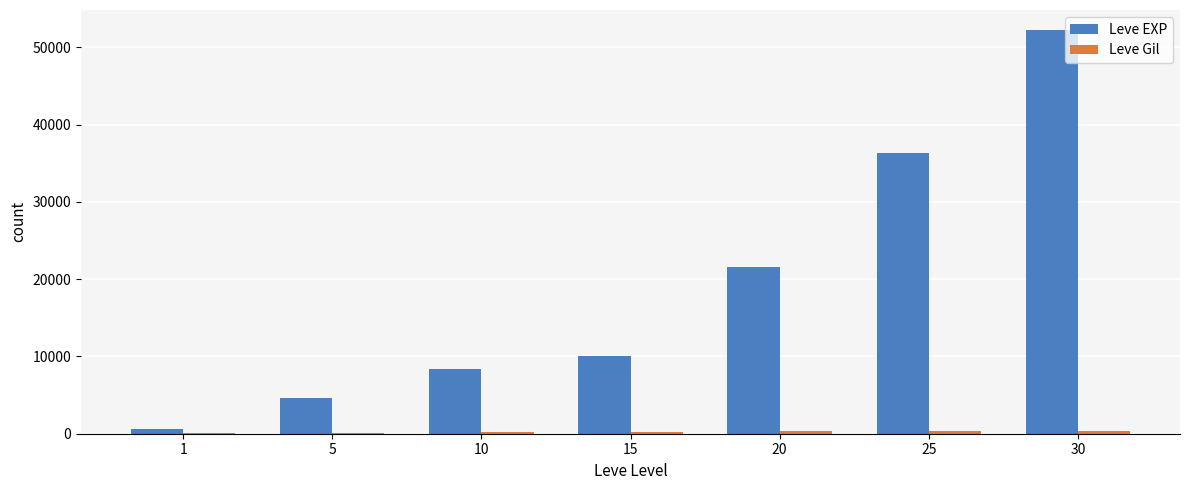

Which series has the largest total across all categories?

Leve EXP